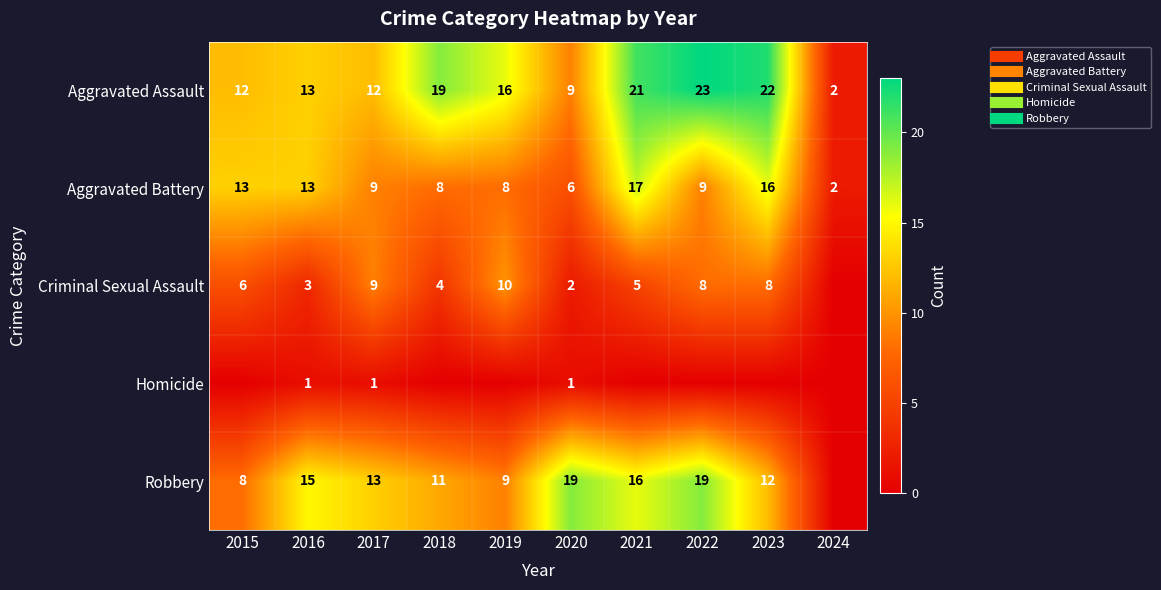

What is the difference between the highest and lowest values at 2016?

14